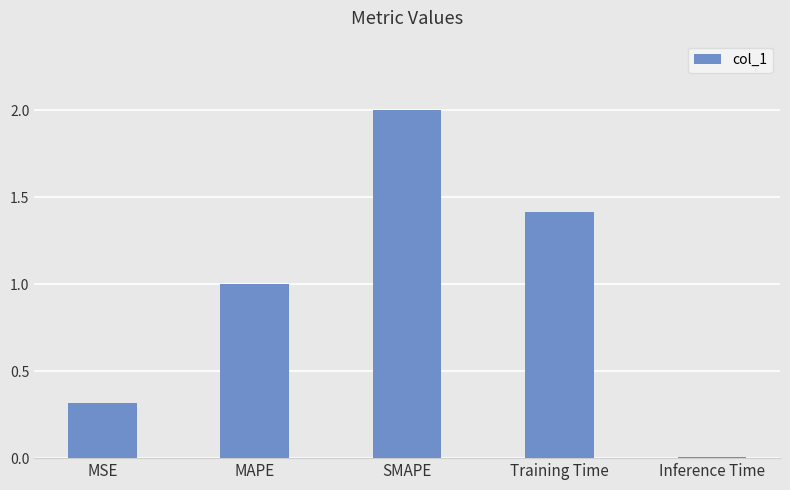

Are the bars horizontal?

No